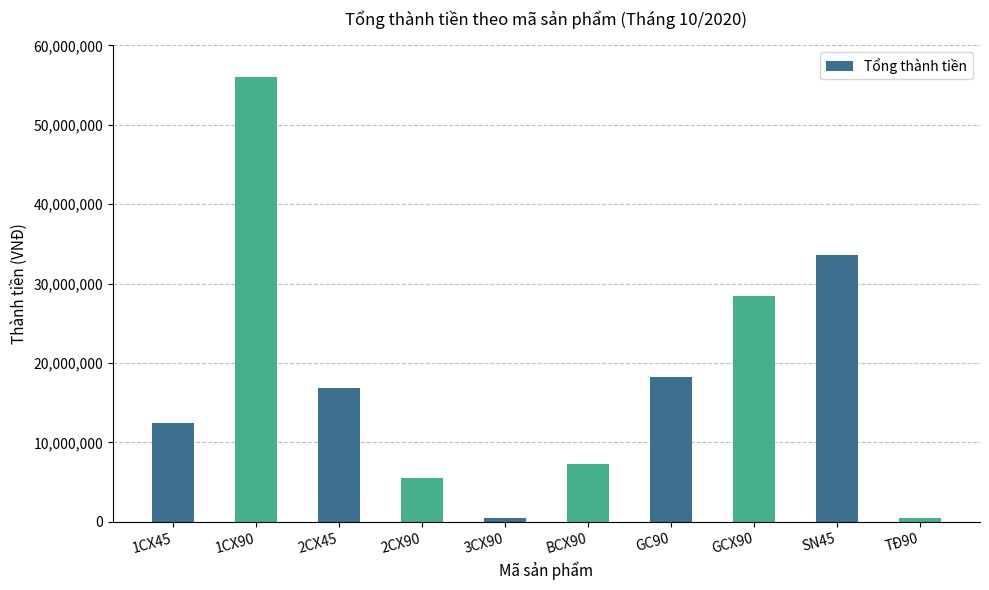

Approximately how many times larger is the value at 2CX45 compared to 1CX90?

0.3